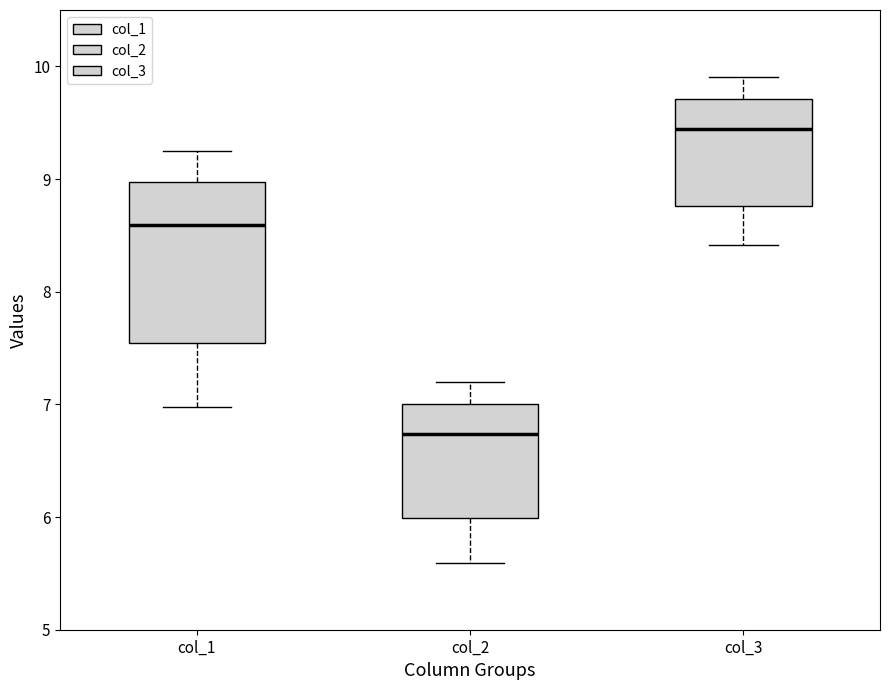

Which box has the highest median line?

col_3